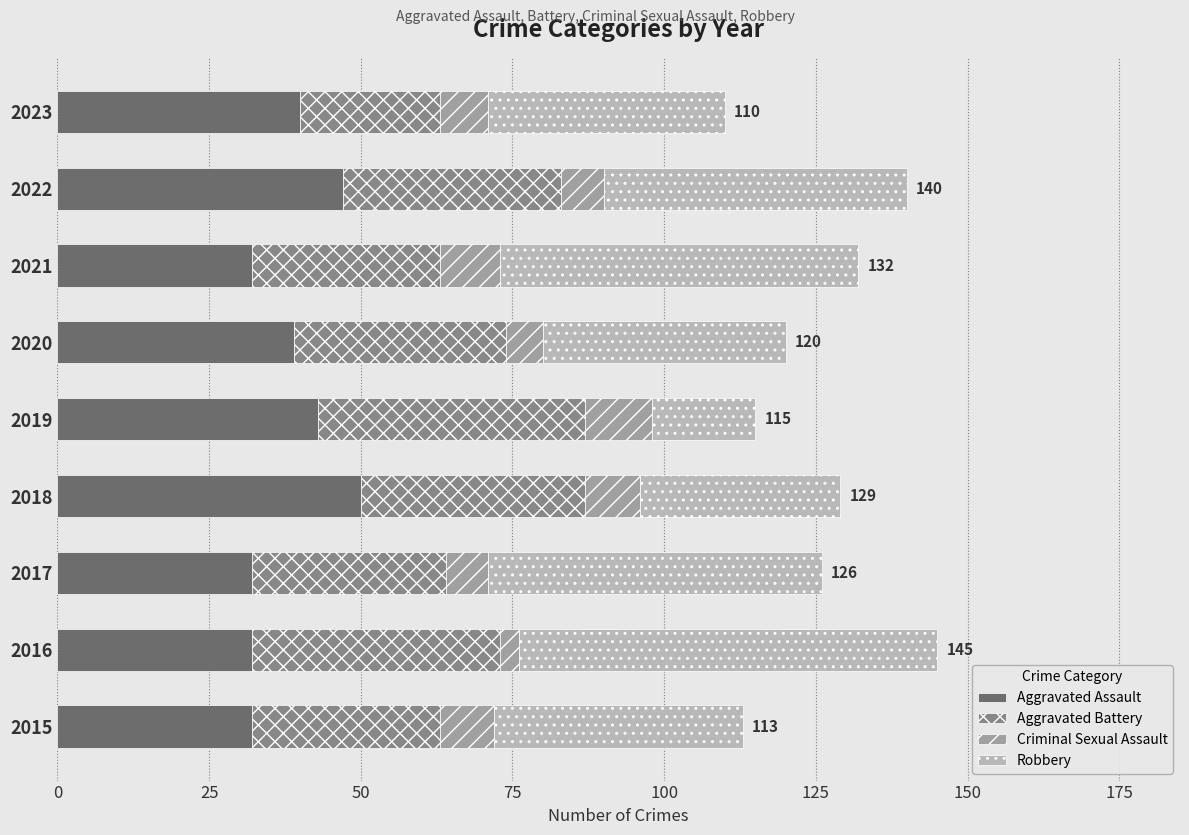

What is the total value across all series at 2018?

129